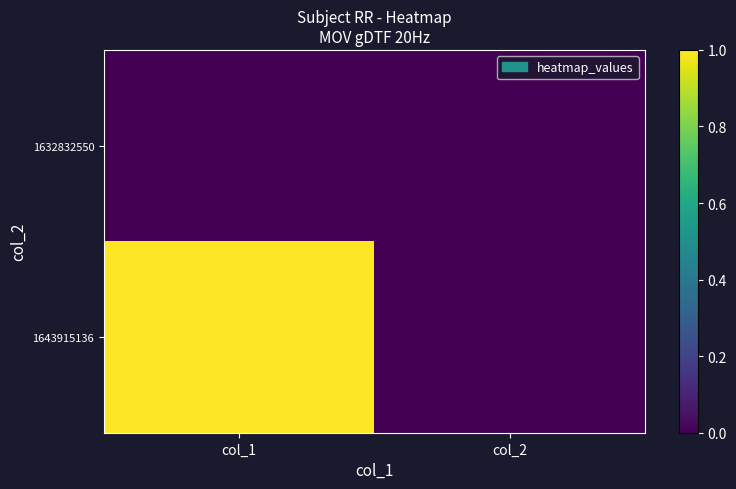

At how many categories does at least one series exceed 0?

1